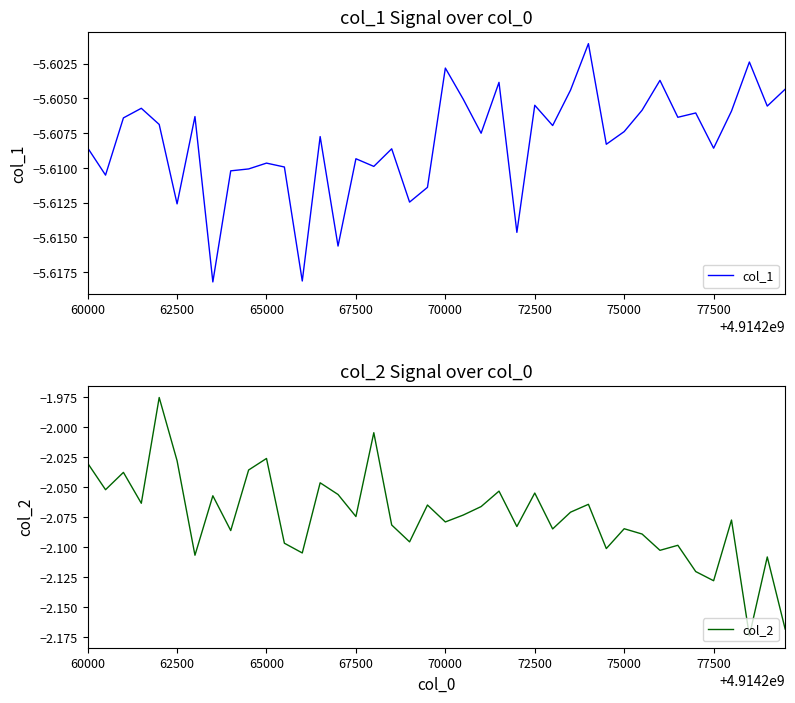

Is it true that col_1 equals -1.7 at 75000?

False